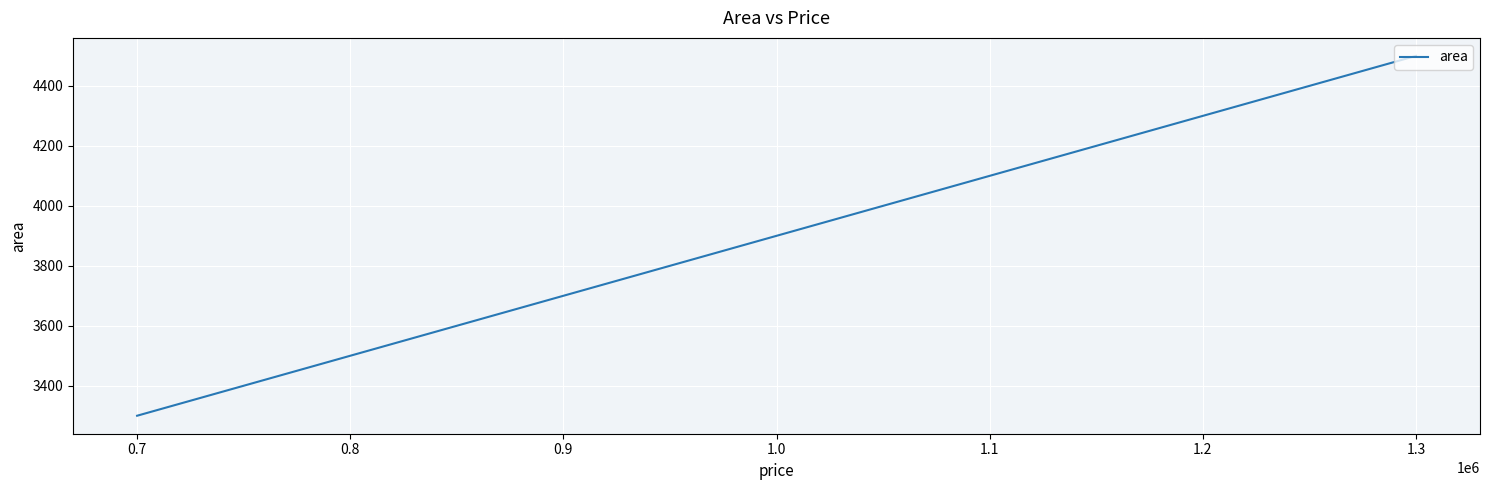

Rank the categories by value from highest to lowest.

1.3, 1.2, 1.1, 1.0, 0.9, 0.8, 0.7